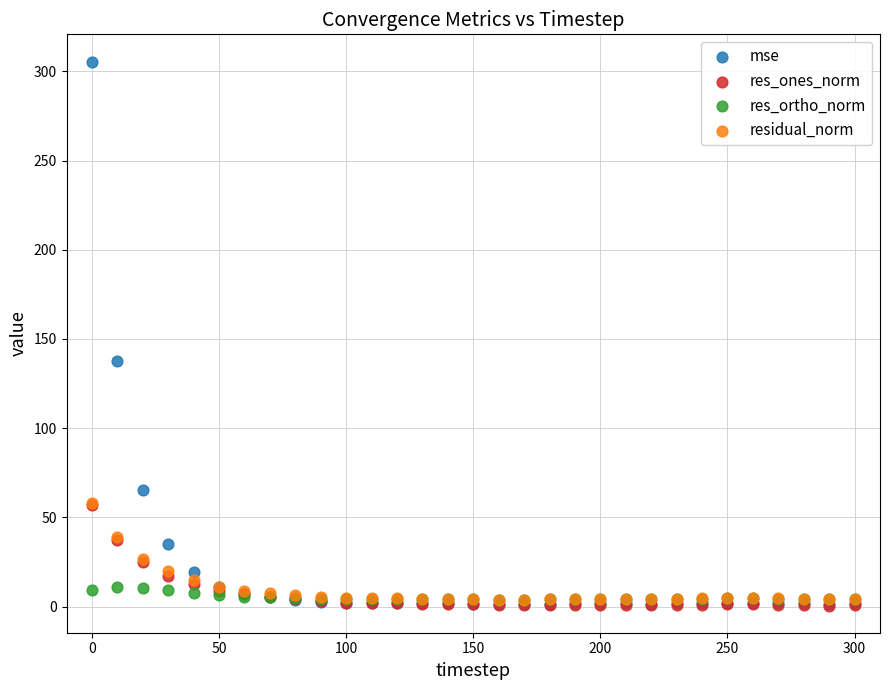

In the mse series, what Y value is closest to 153?

137.6